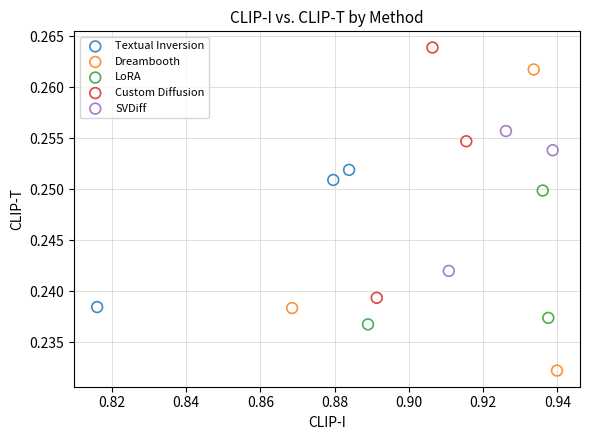

Which series has the widest spread of Y values?

Dreambooth